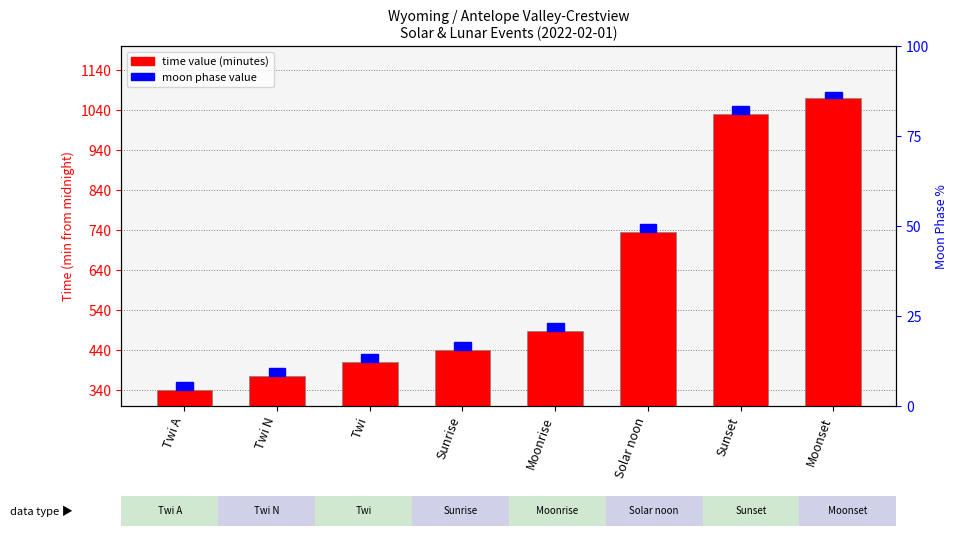

Count the number of categories in the chart.

8